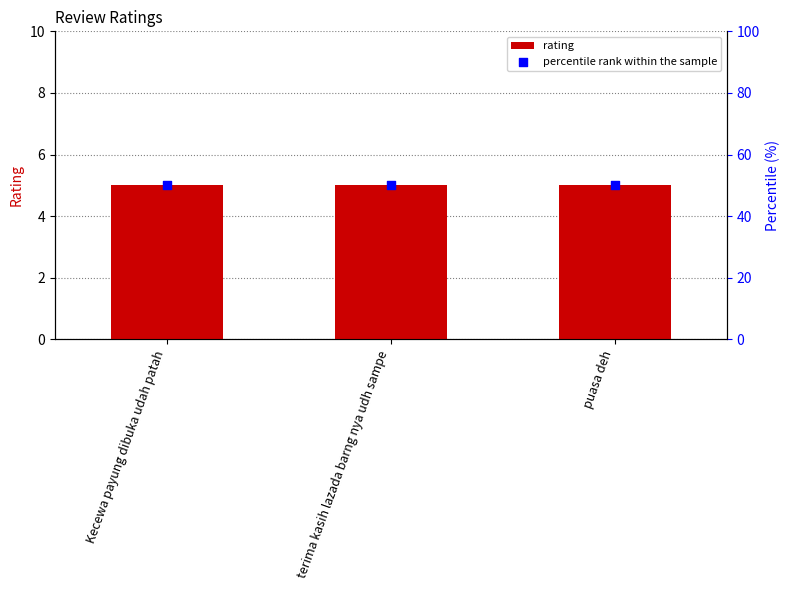

Which series contains the lowest Y value?

rating